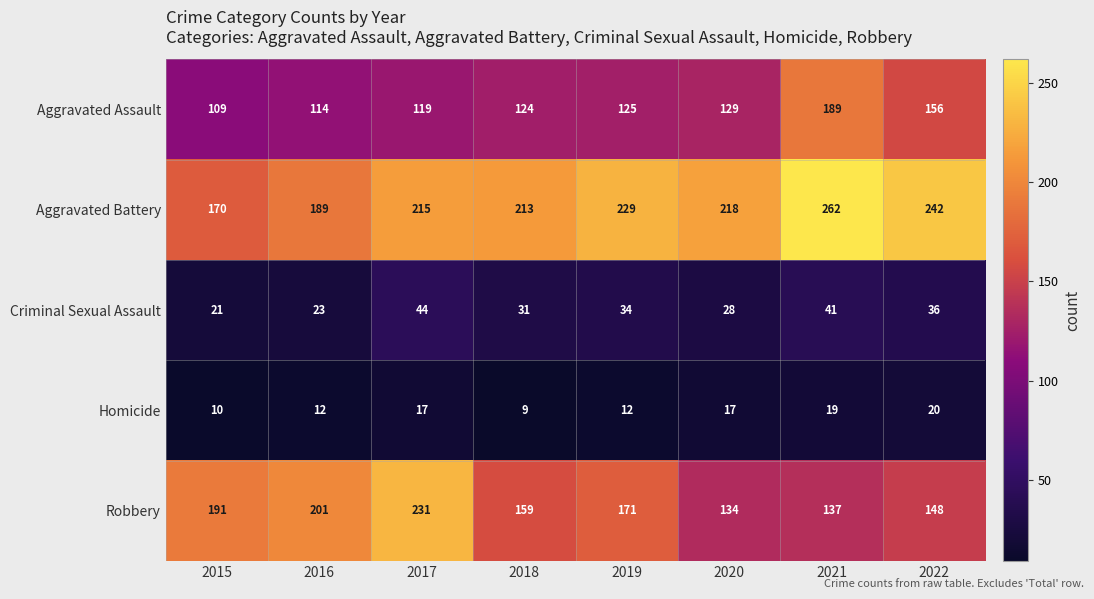

What is the minimum value shown in the chart?

9